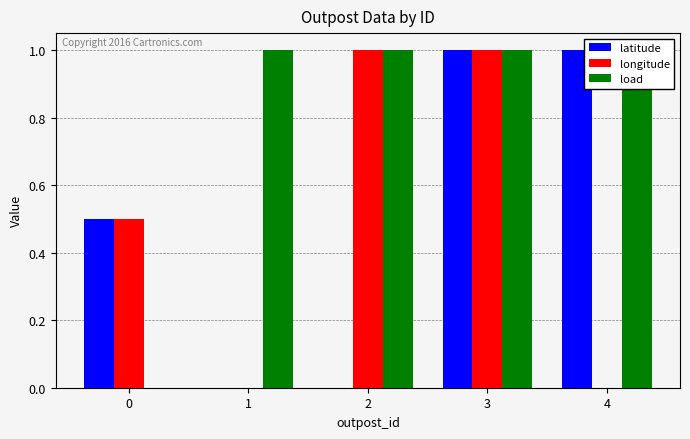

How many groups of bars are there?

5